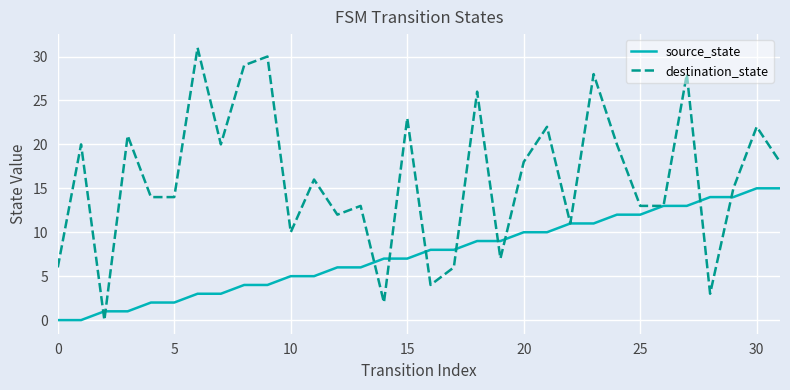

Which series has the largest range (max minus min)?

destination_state